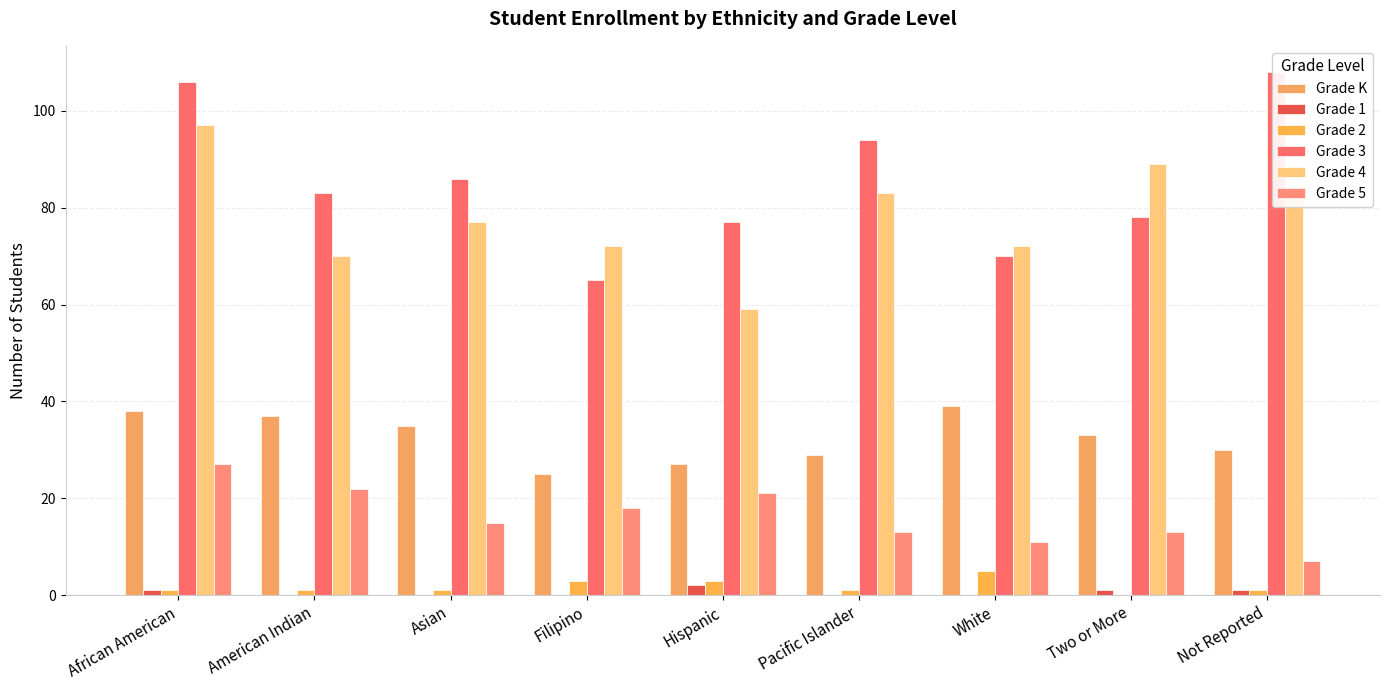

What are all the series names shown in the legend?

Grade K, Grade 1, Grade 2, Grade 3, Grade 4, Grade 5